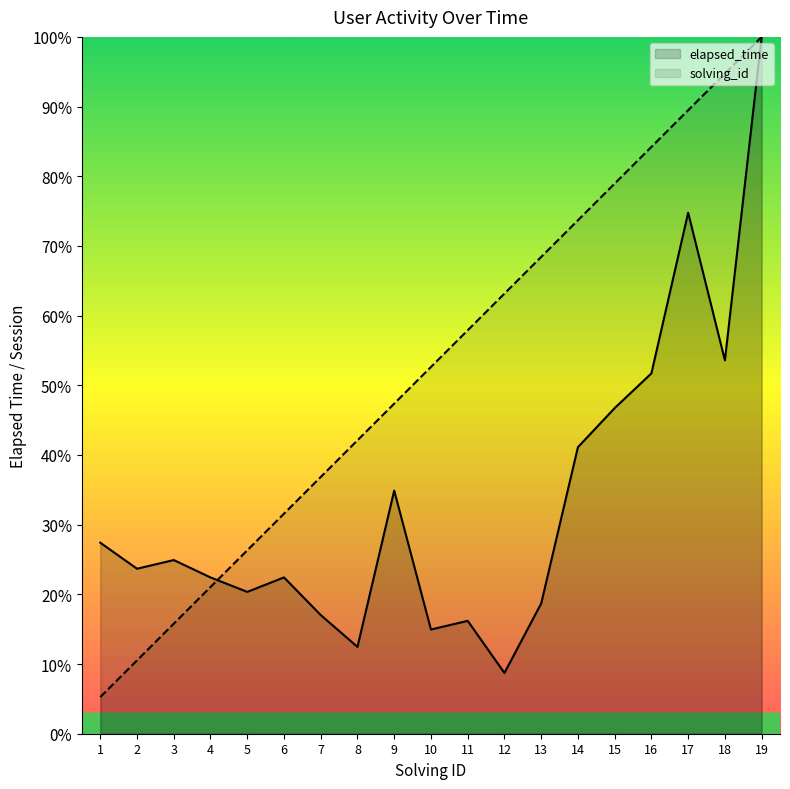

List the series in order of their peak value, lowest first.

solving_id, elapsed_time